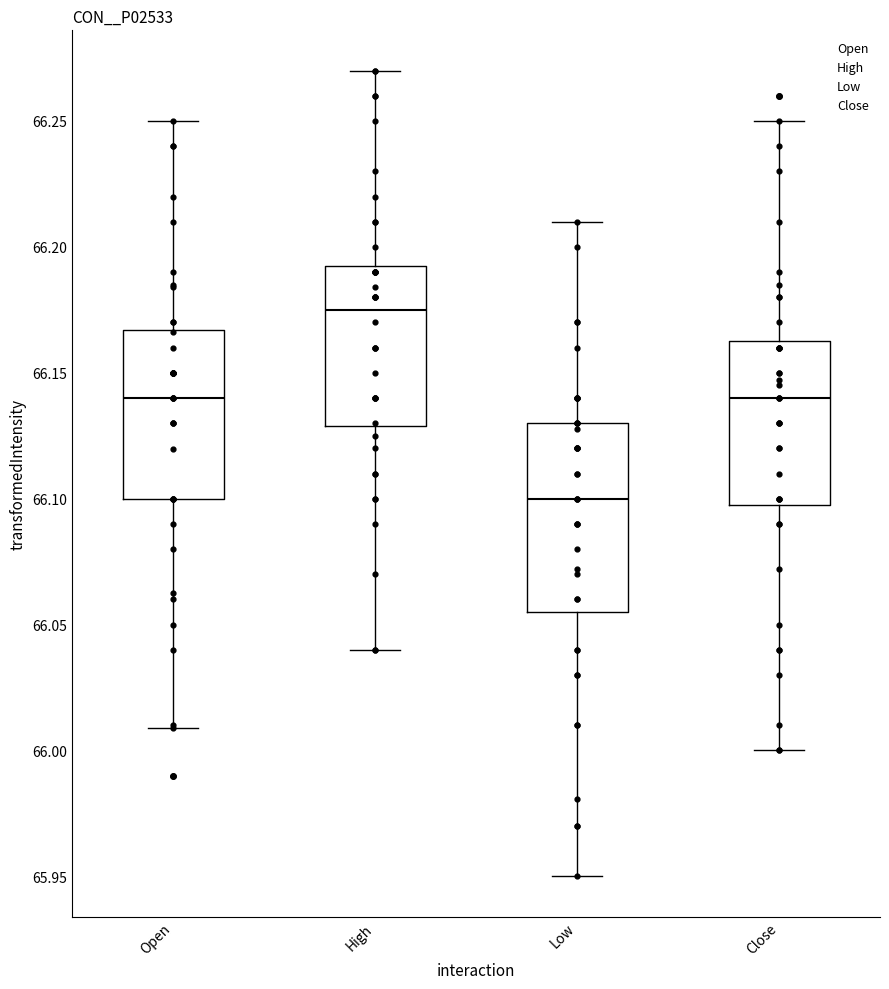

Reading left to right, read every box against the y-axis: the position of its median line, the range the box covers, and the ends of its whiskers. The values are not printed on the chart, so give them approximately, as read against the axis.

Open: median 66.140, box 66.100 to 66.165, whiskers 66.010 to 66.250
High: median 66.175, box 66.130 to 66.195, whiskers 66.040 to 66.270
Low: median 66.100, box 66.055 to 66.130, whiskers 65.950 to 66.210
Close: median 66.140, box 66.100 to 66.165, whiskers 66.000 to 66.250